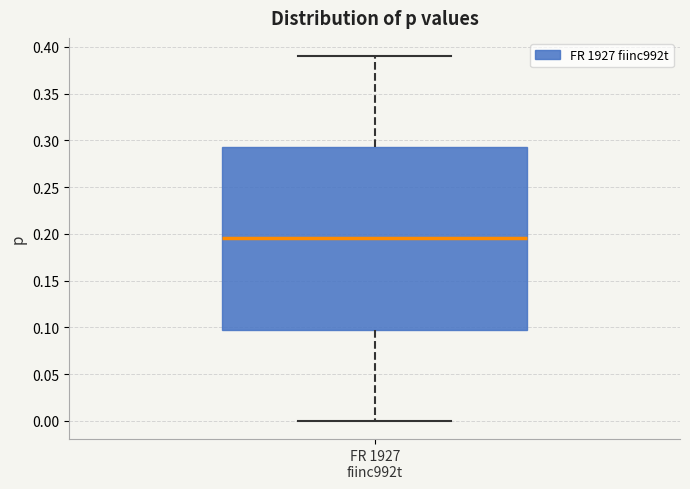

Transcribe this box plot: give where the median line is, the range the box spans, and where the two whiskers end, as read against the y-axis. The values are not printed on the chart, so give them approximately, as read against the axis.

median 0.195, box 0.100 to 0.295, whiskers 0.000 to 0.390